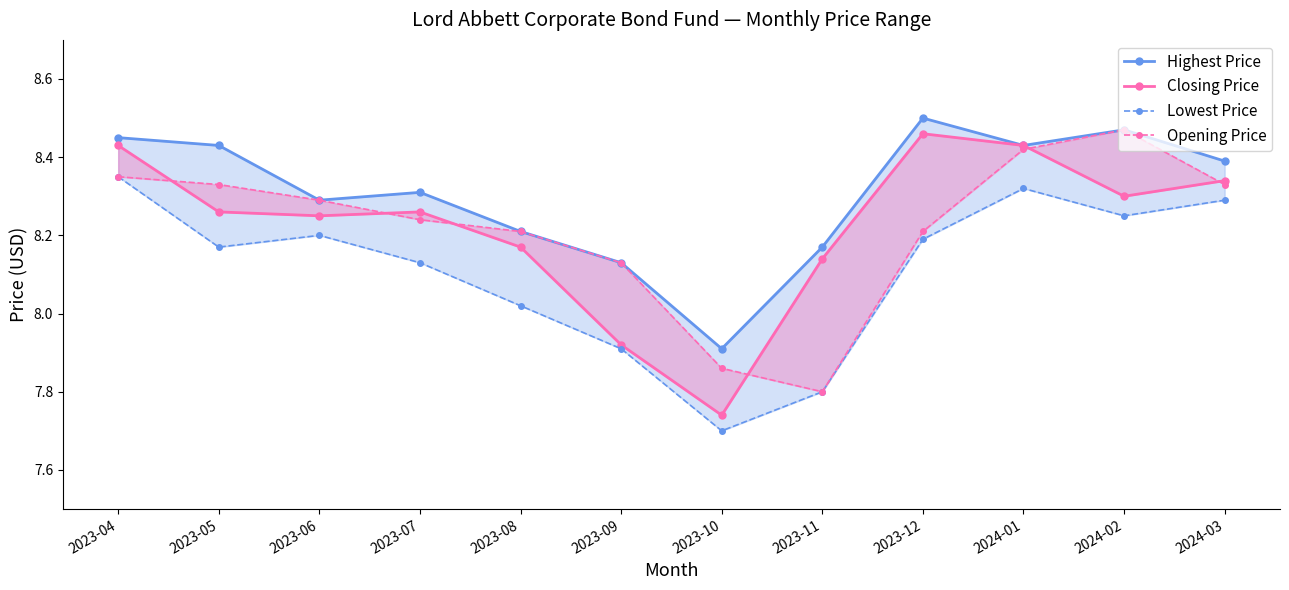

True or false: Lowest Price and Closing Price intersect in this chart.

False